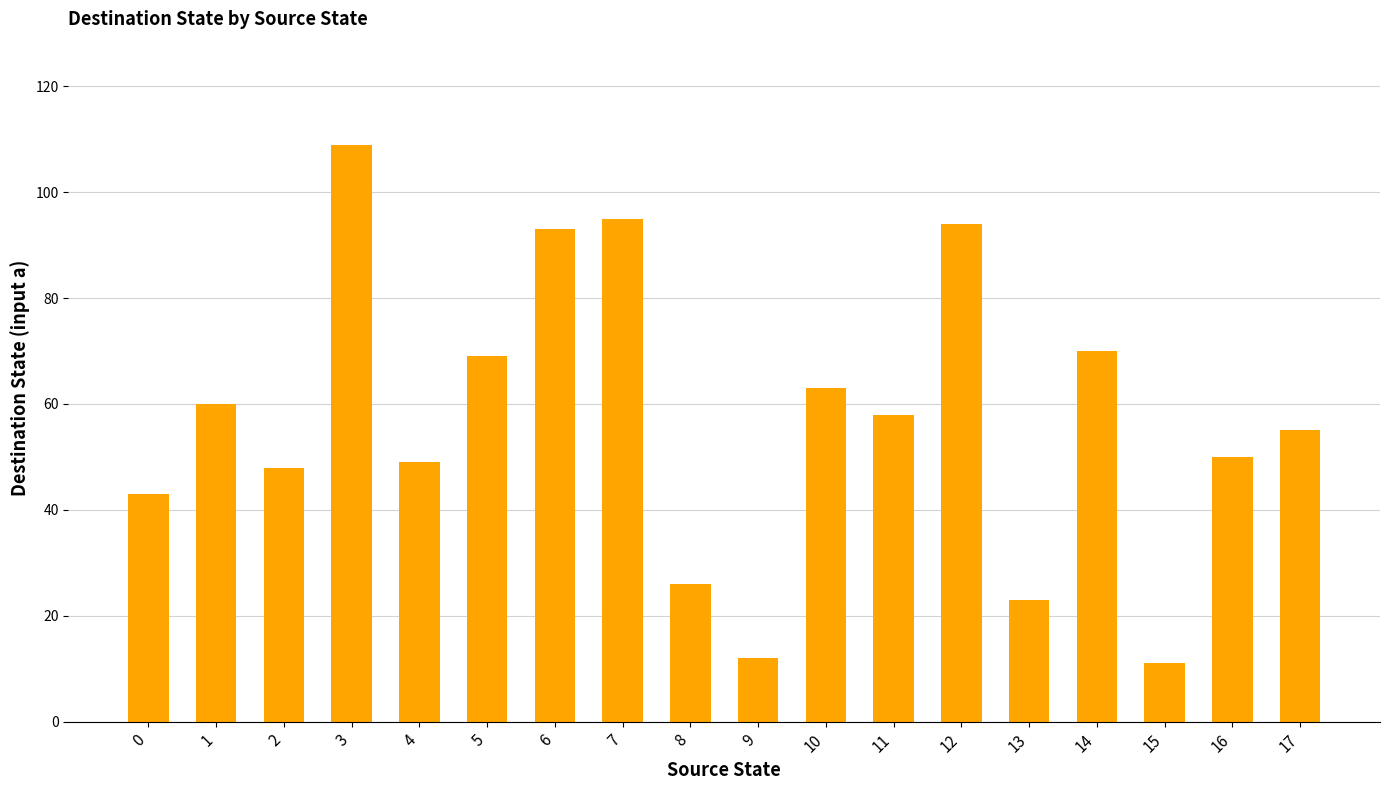

What is the difference between the maximum and minimum values?

98